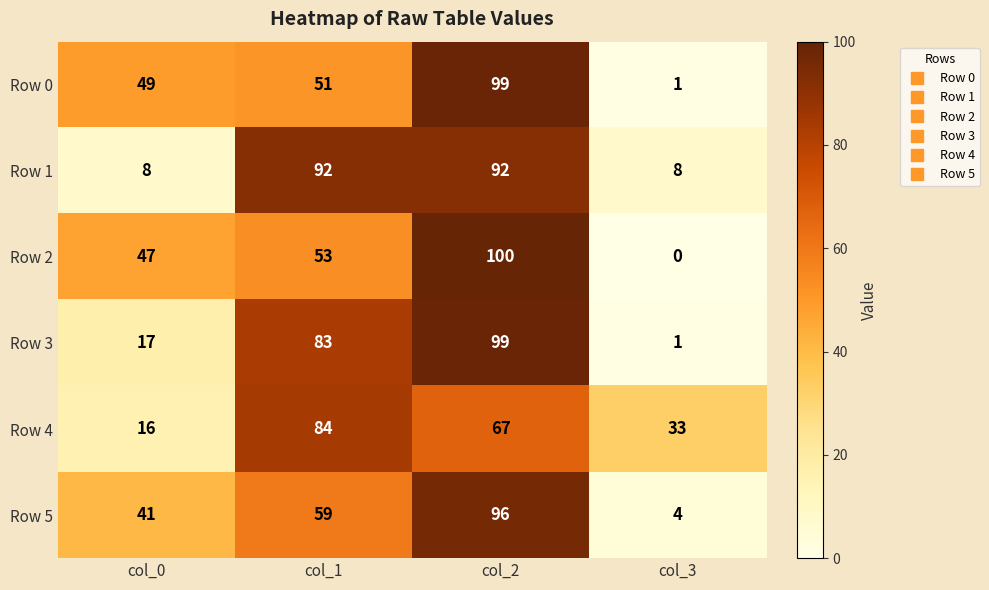

What is the total value across all series at col_1?

422